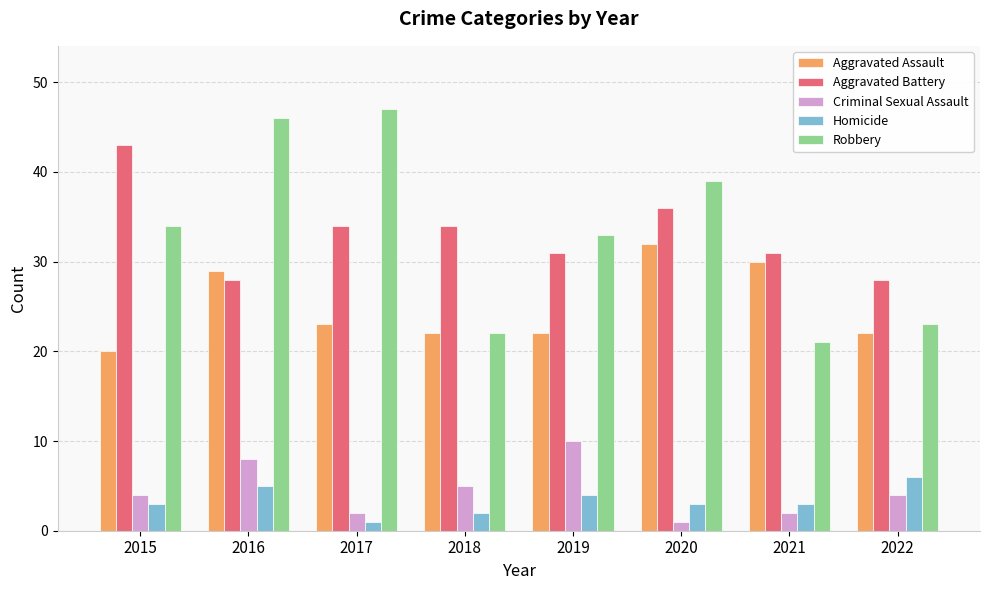

What is the value of the Robbery bar at the 8th from the left?

23